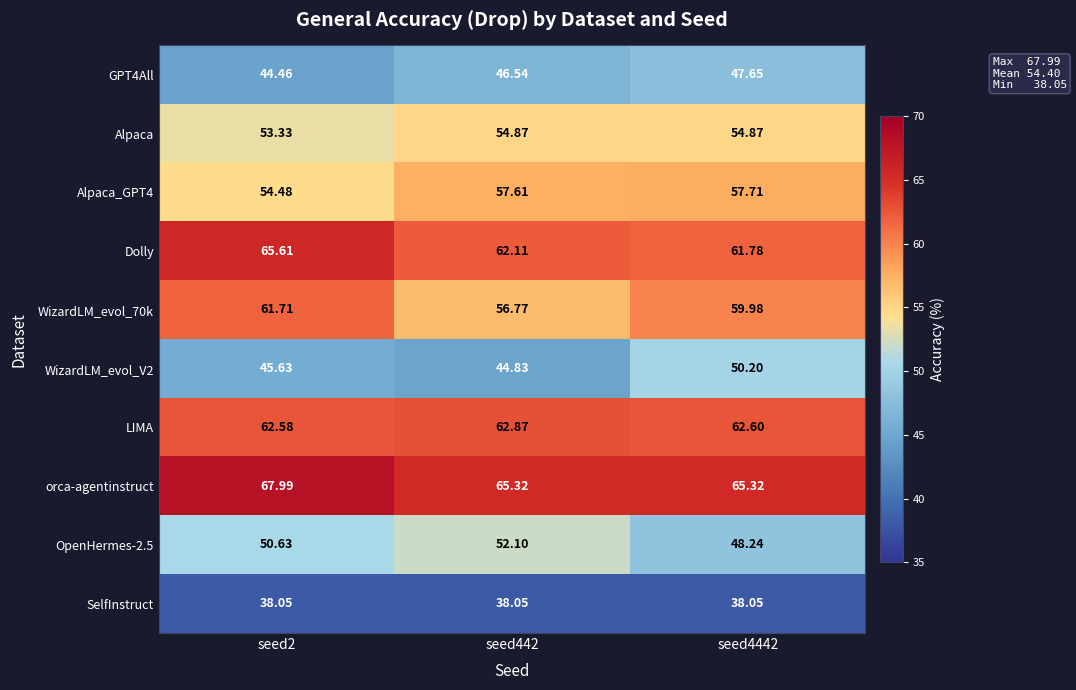

How many values in the Alpaca series are below 54?

1